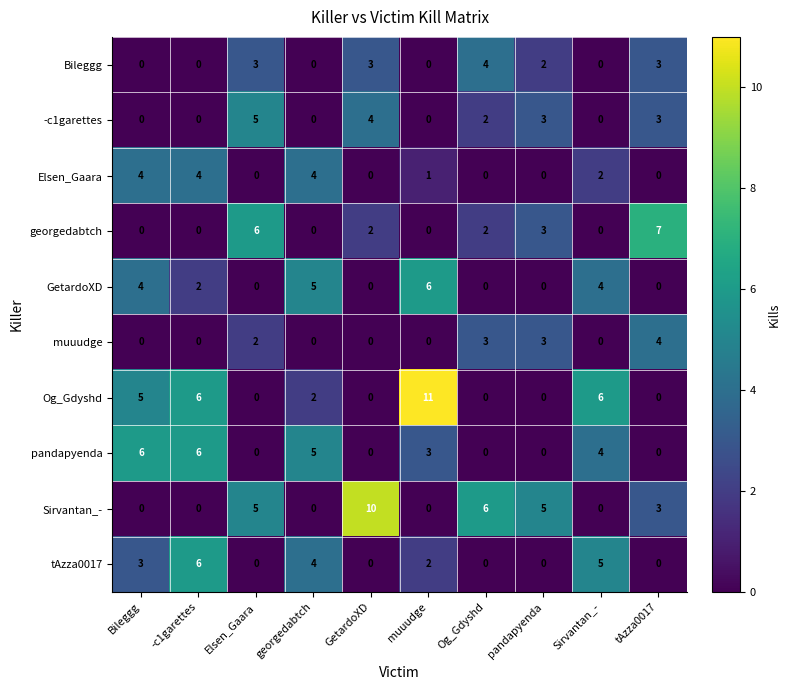

At which label is pandapyenda closest to 3?

muuudge